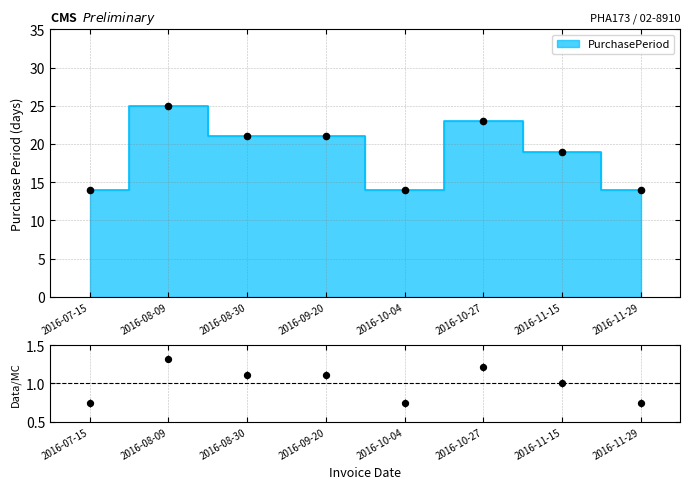

What is the ratio of the value at 2016-10-27 to the value at 2016-10-04?

1.6